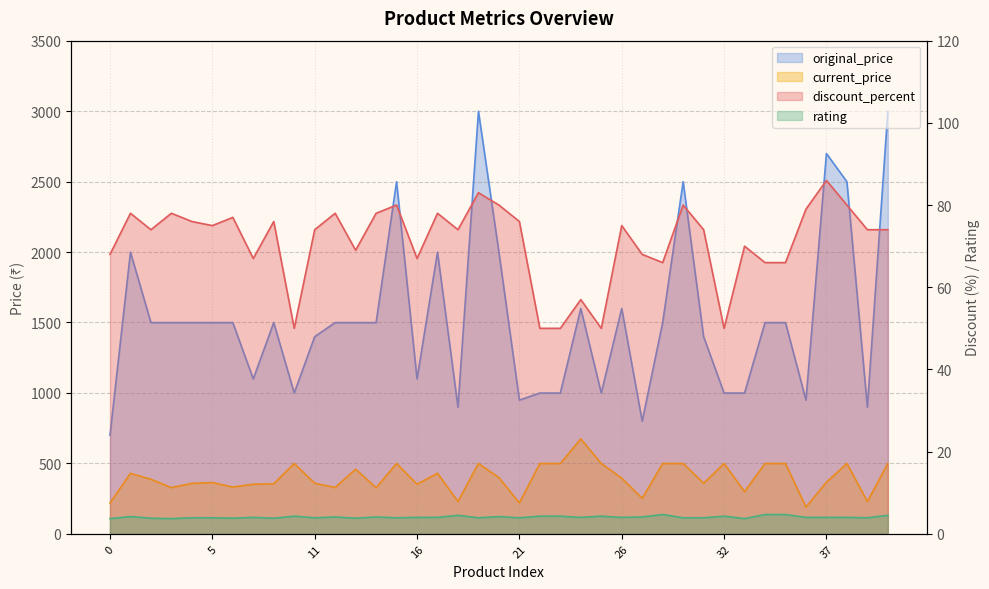

Rank the series at 12 from lowest to highest value.

rating, discount_percent, current_price, original_price